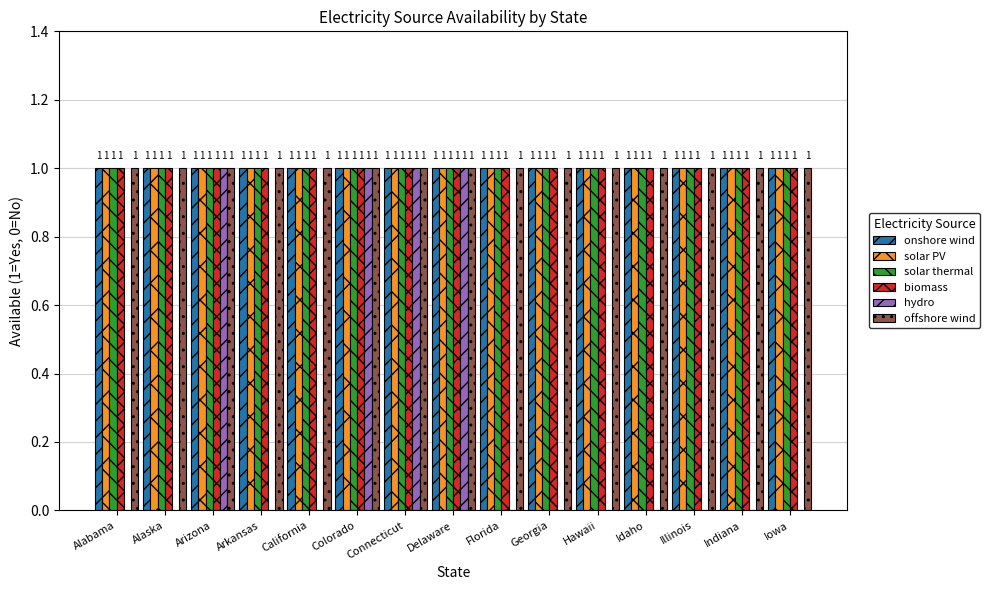

Between Connecticut and Idaho, which series saw the biggest shift?

hydro